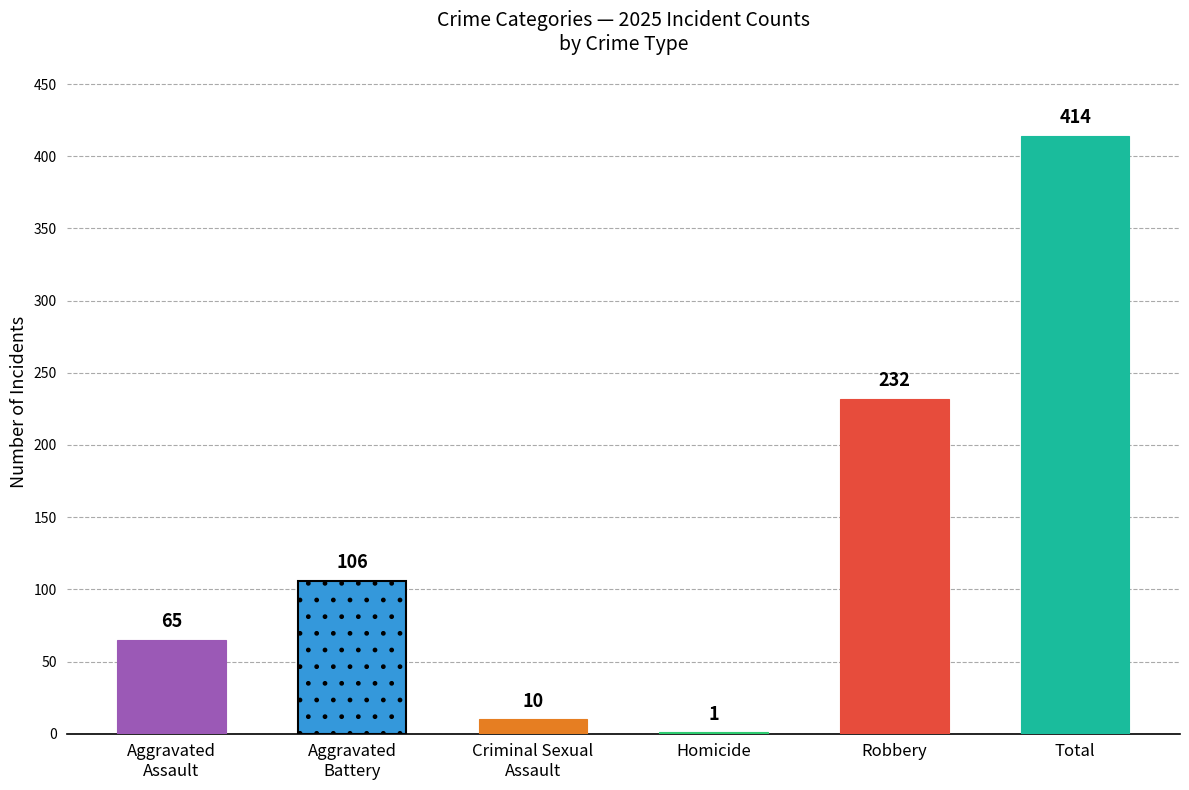

Is the value of Total at 2025 greater than the value of Homicide at 2017?

Yes